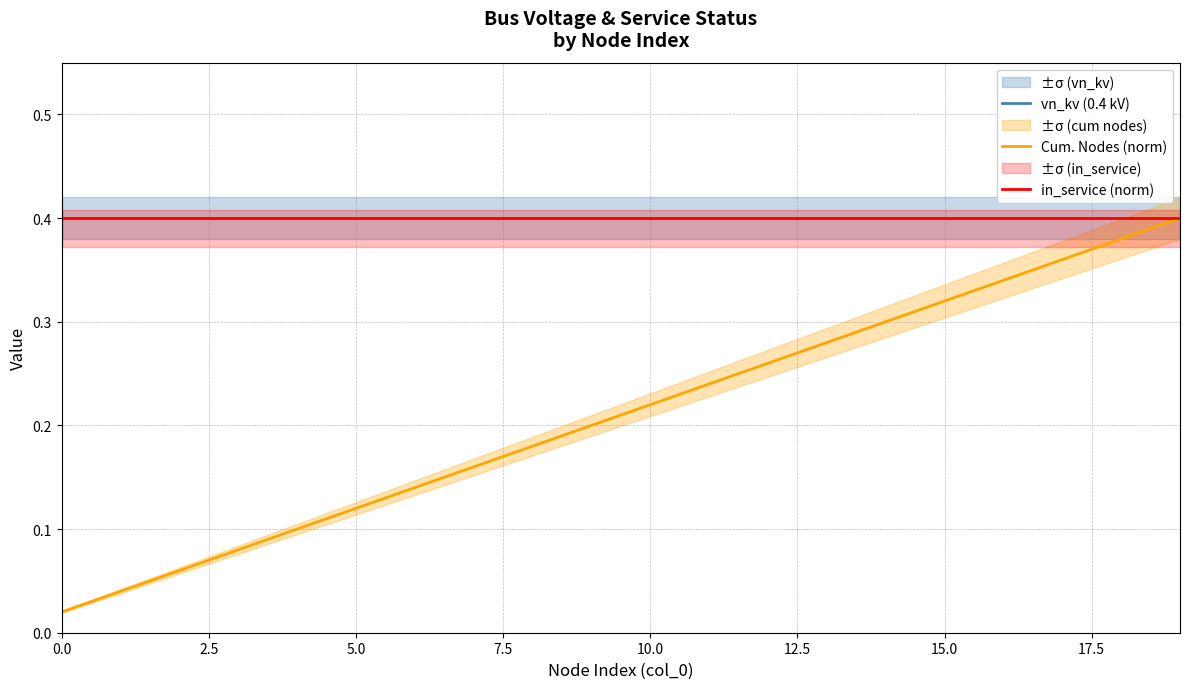

What is the spread (max minus min) of values at 7.5?

0.3